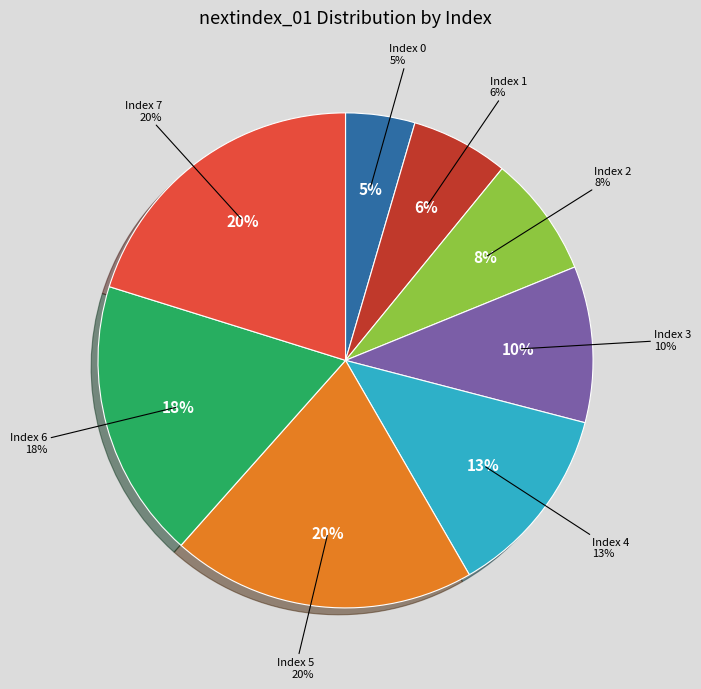

Do 0 and 7 together represent more than half of the pie?

No